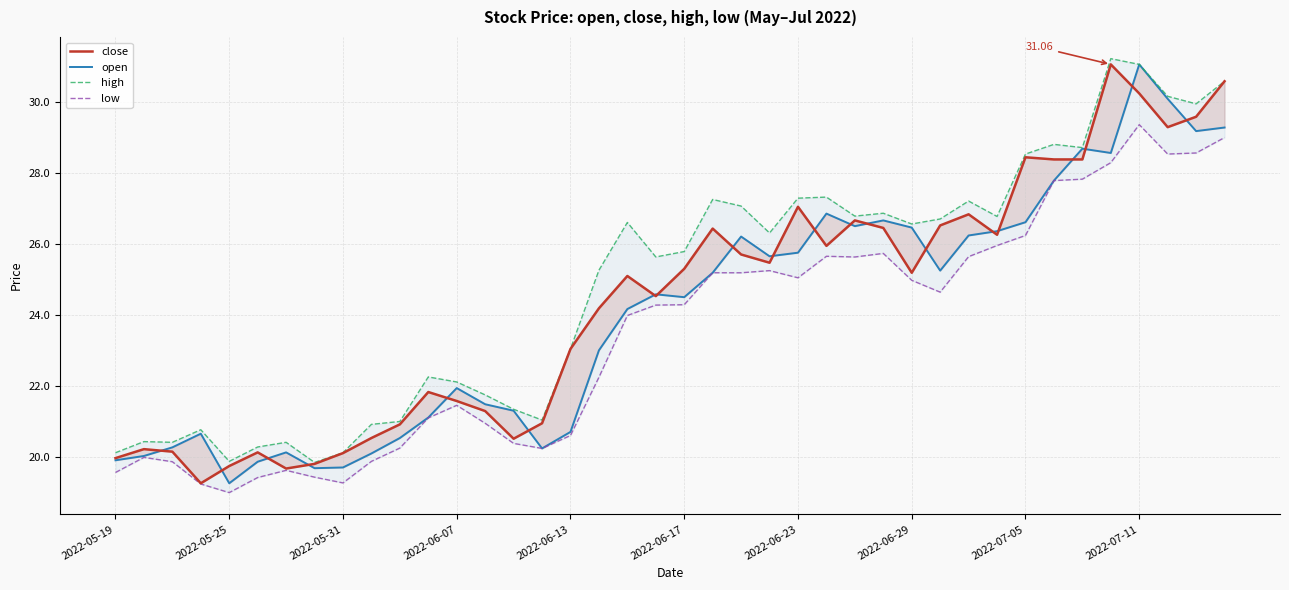

Which series has the widest spread of values?

close